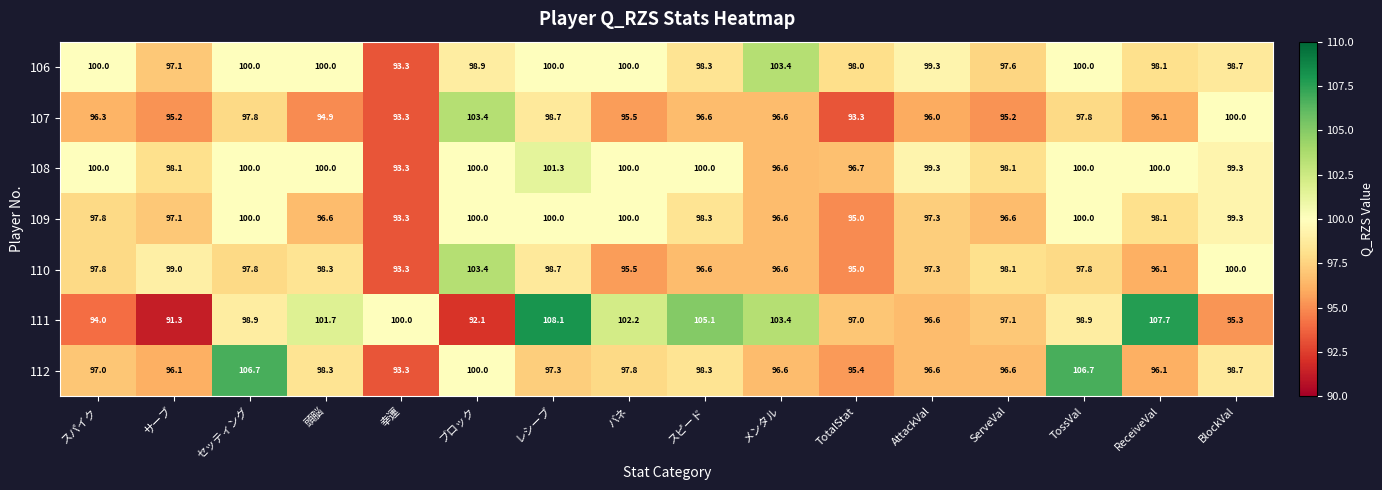

What value does the 112 series have at メンタル?

96.6